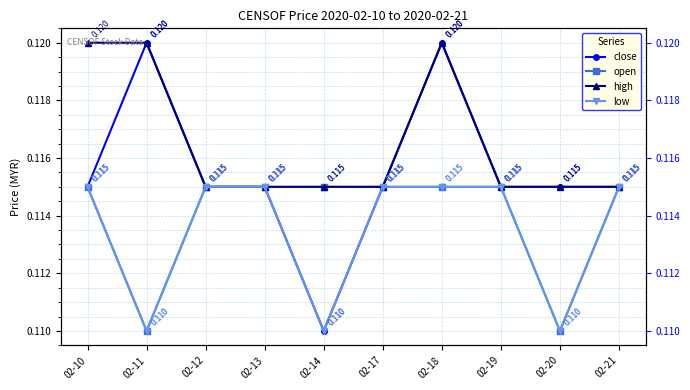

True or false: low and open cross at least once.

False